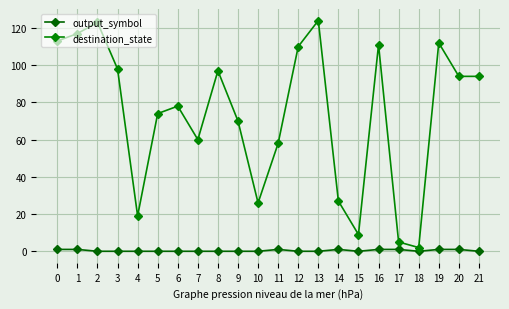

The destination_state series shows 3 at 18. True or false?

False